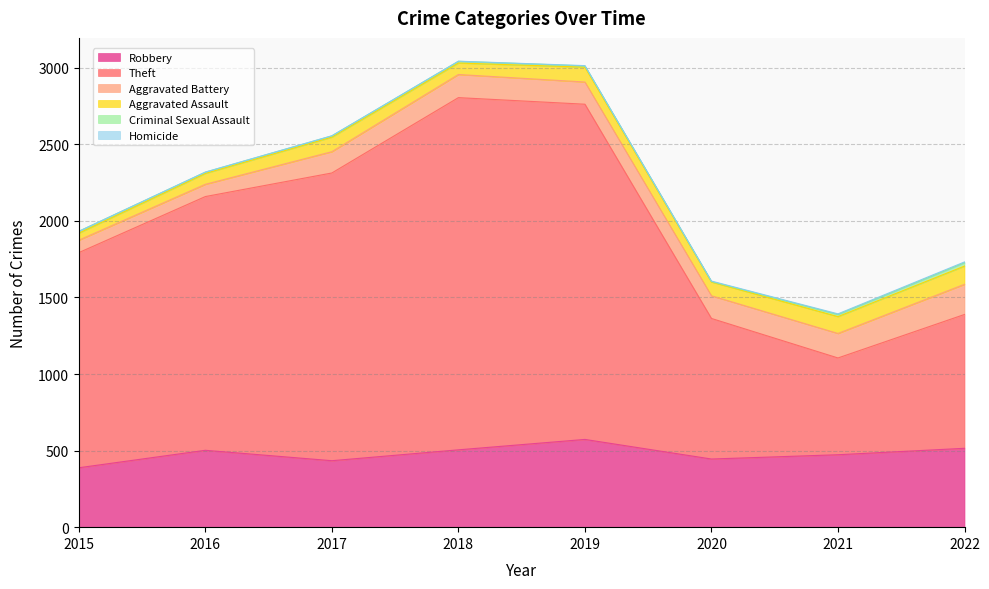

True or false: Aggravated Assault has a value of 43 at 2020.

False